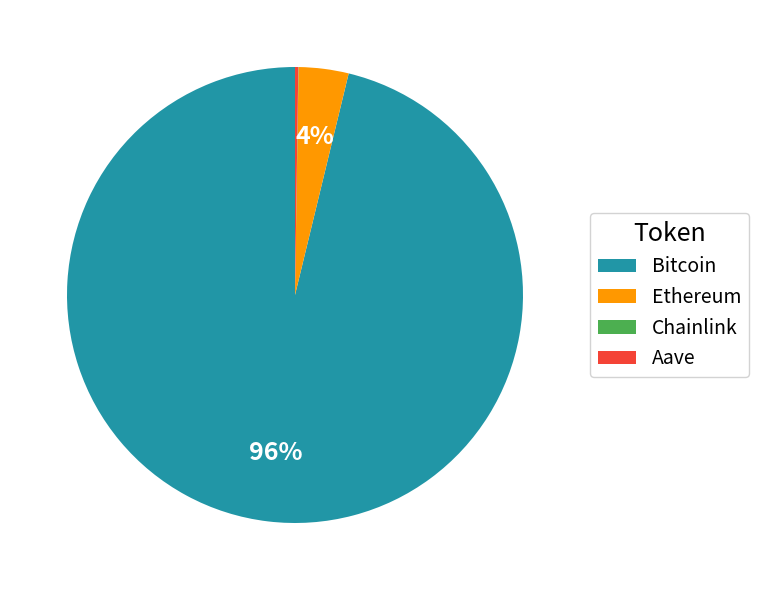

Is it true that Ethereum is 4% of the pie?

True